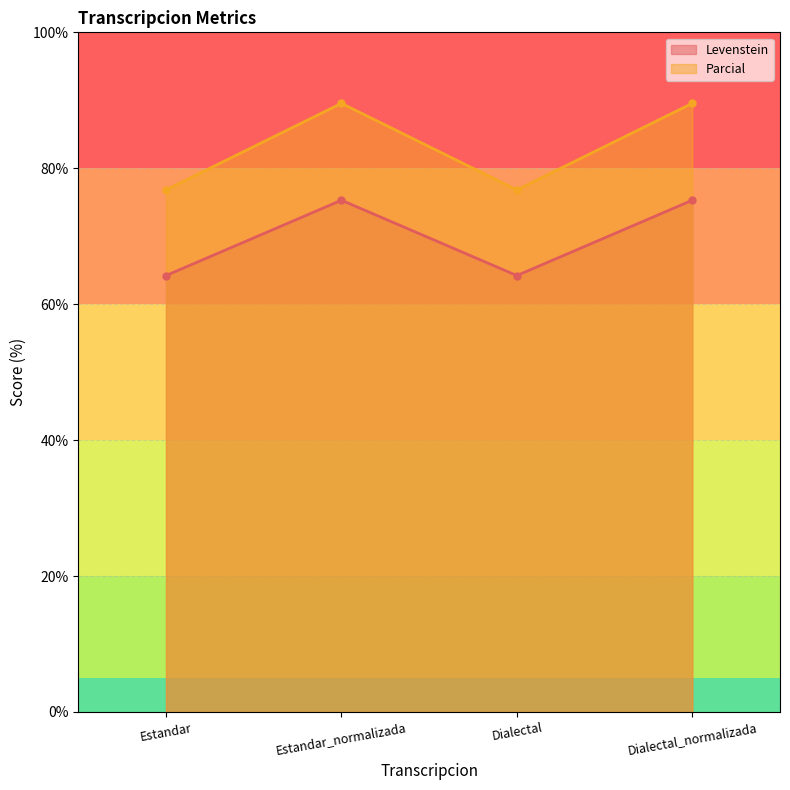

Which category has the highest value in the Parcial series?

Estandar_normalizada